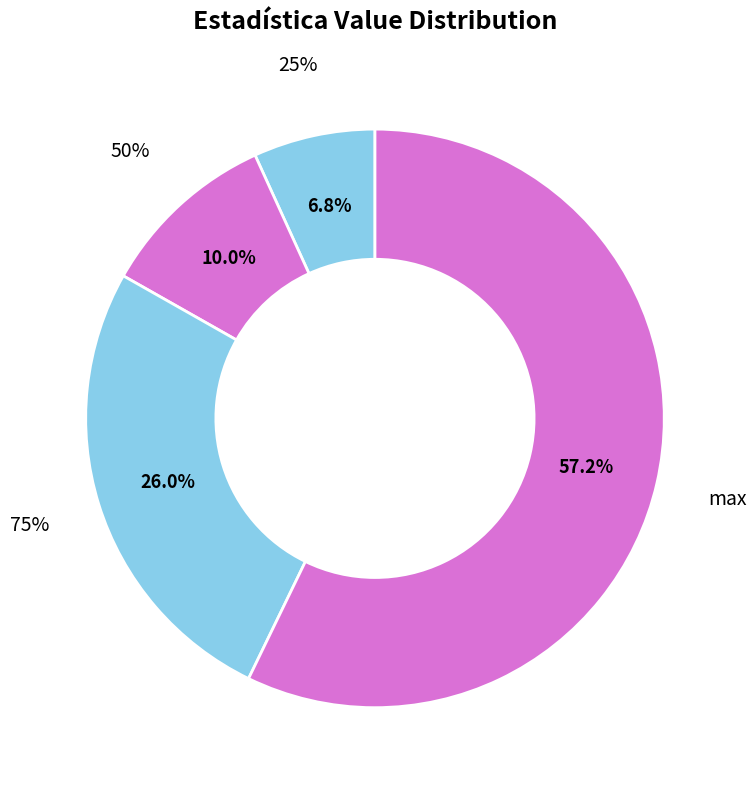

Is it true that 50% is 19% of the pie?

False